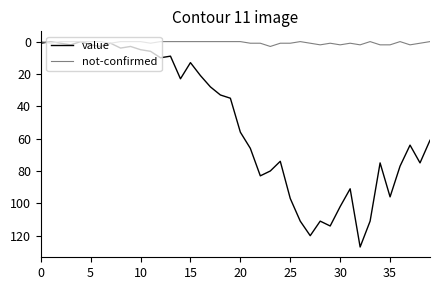

Which series has the largest total across all categories?

value